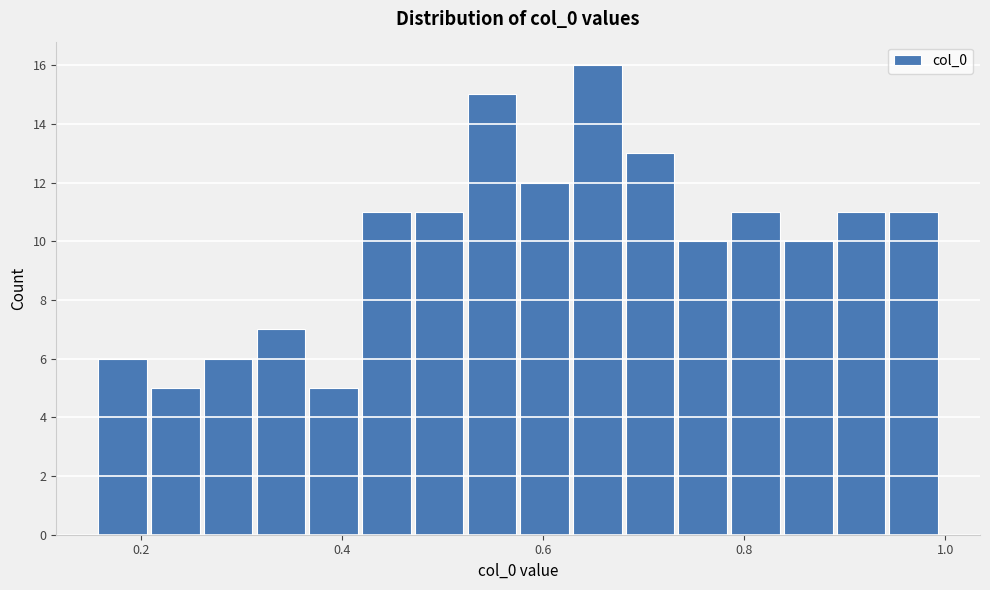

Read against the x-axis, roughly where is the centre of the tallest bar?

0.66